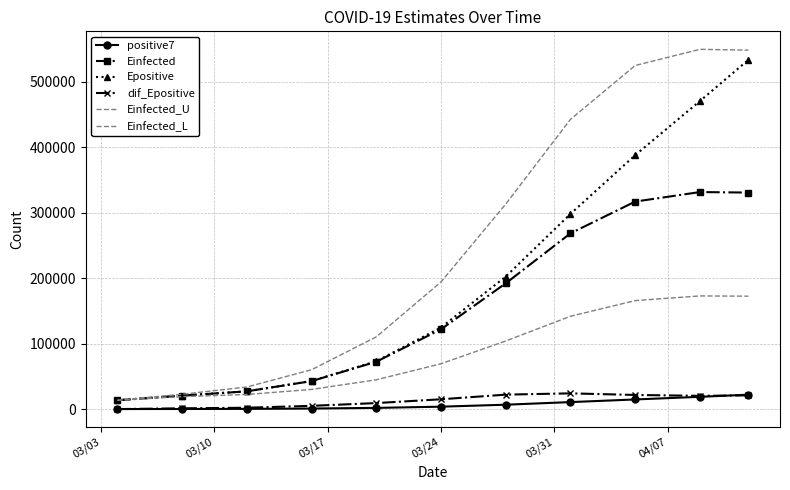

What is the difference between the maximum and second lowest values in the Epositive series?

512753.7